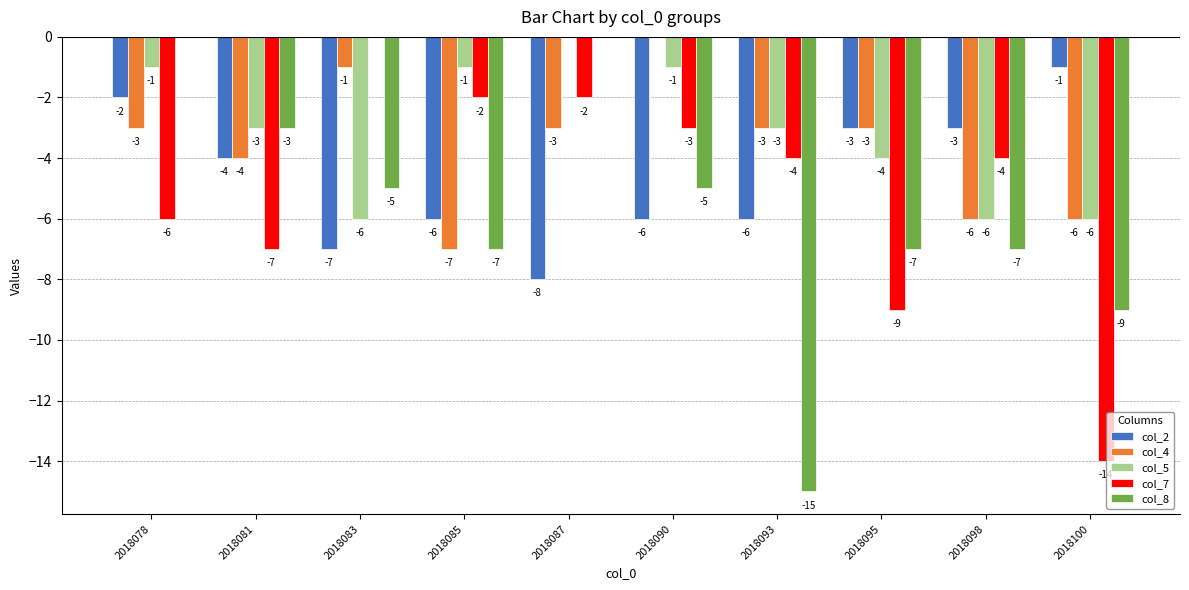

What is the sum of the col_7 values at 2018085 and 2018093?

-6